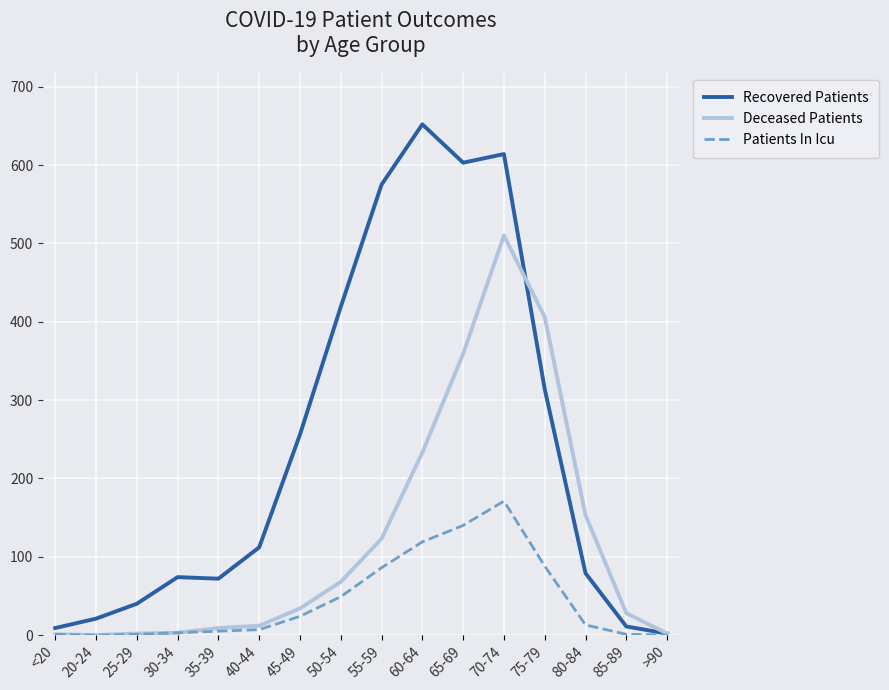

Between 30-34 and 80-84, which series saw the biggest shift?

Deceased Patients